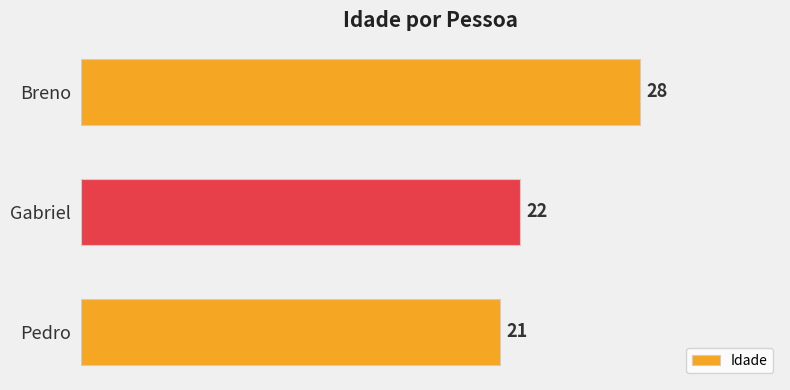

List the labels in order of value, largest first.

Breno, Gabriel, Pedro